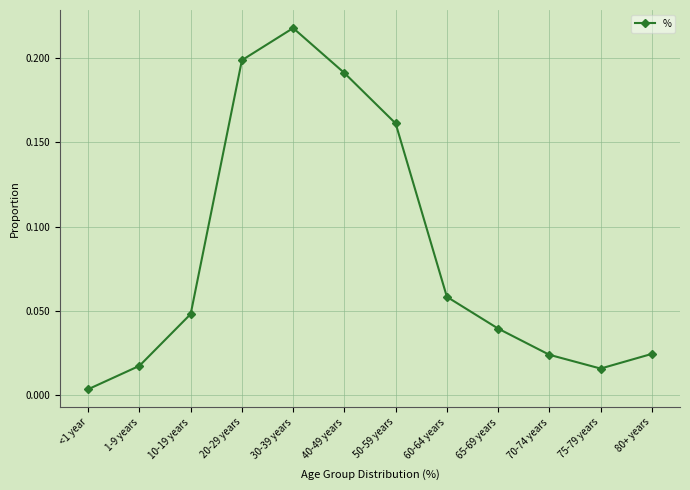

What position from the left is 10-19 years?

3